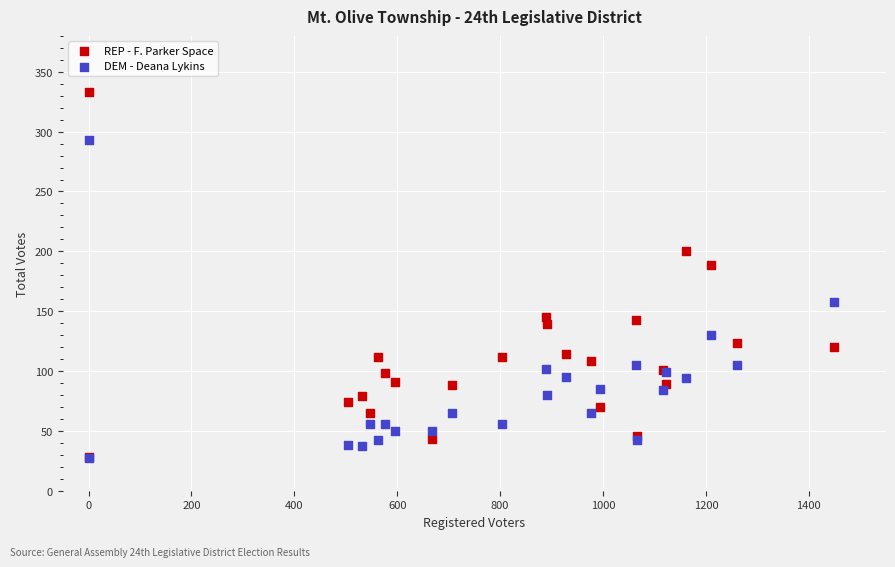

What are all the series names shown in the legend?

REP - F. Parker Space, DEM - Deana Lykins